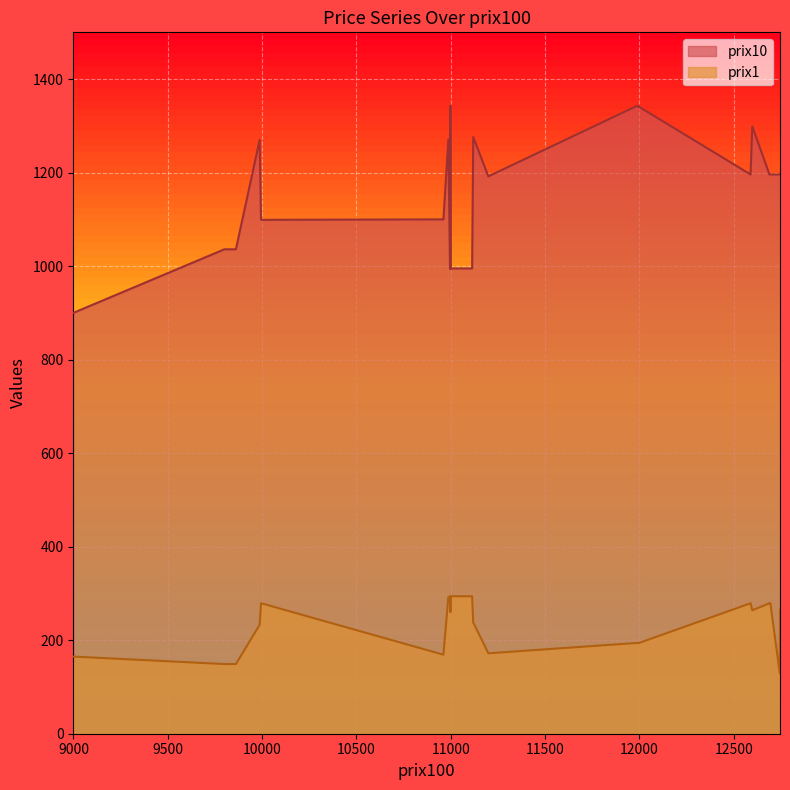

Which category has the lowest value across all series?

12744